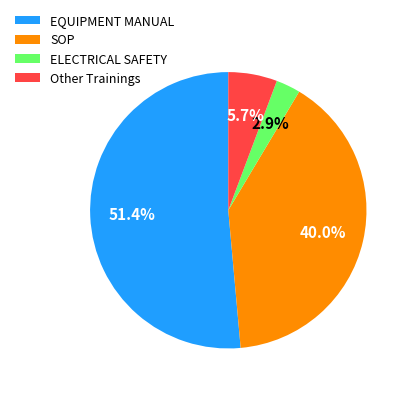

Which category has the smallest portion of the pie?

ELECTRICAL SAFETY